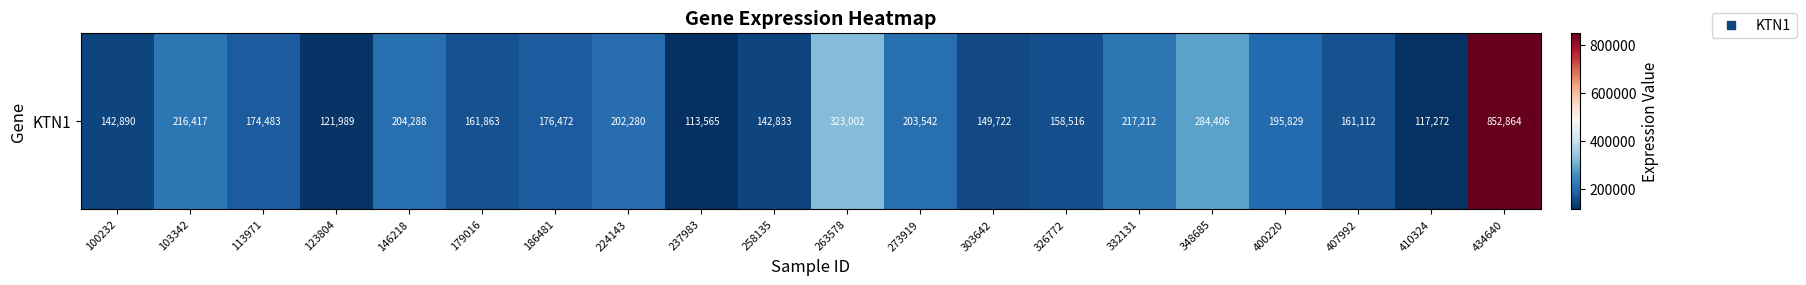

Reading right to left, what are all the values shown in this chart?

852864	117272	161112	195829	284406	217212	158516	149722	203542	323002	142833	113565	202280	176472	161863	204288	121989	174483	216417	142890